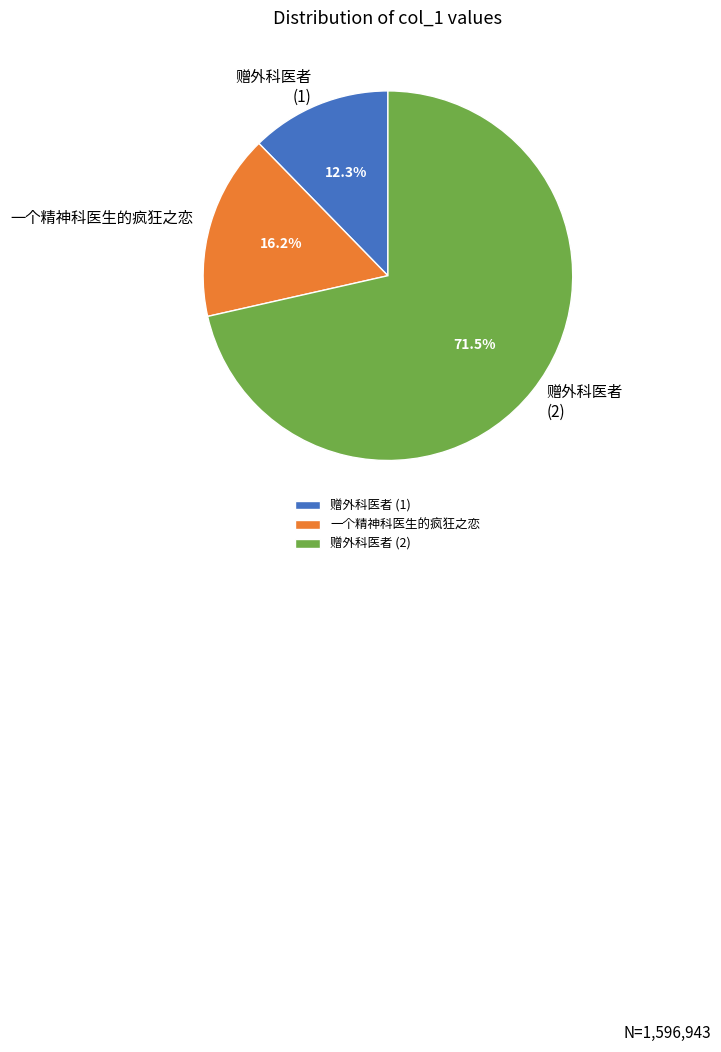

Rank the categories by value from highest to lowest.

赠外科医者 (2), 一个精神科医生的疯狂之恋, 赠外科医者 (1)